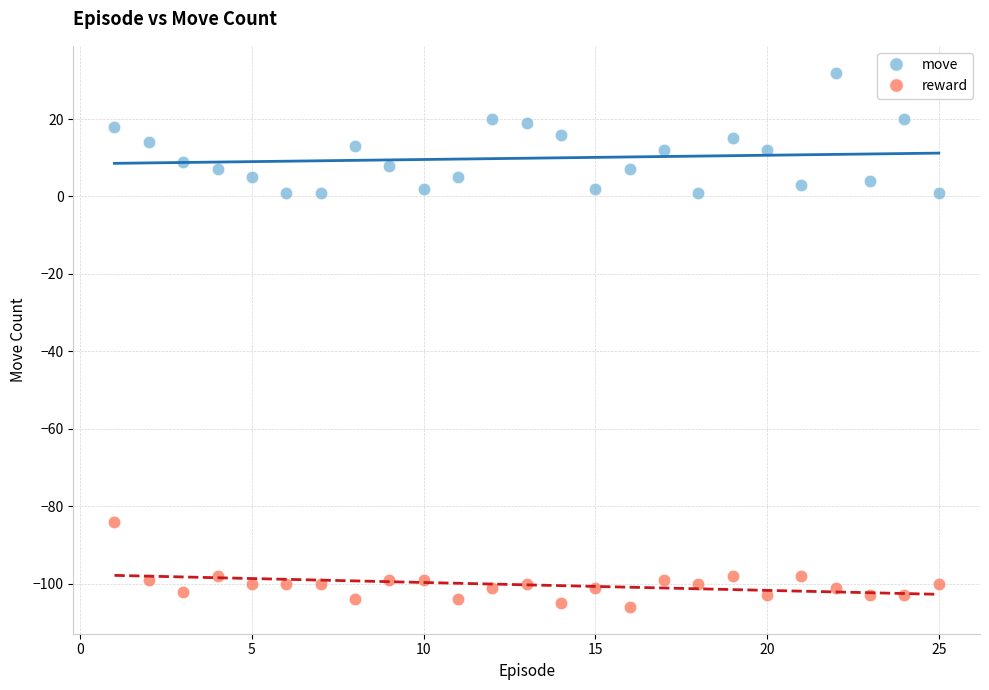

Which series contains the lowest Y value?

reward